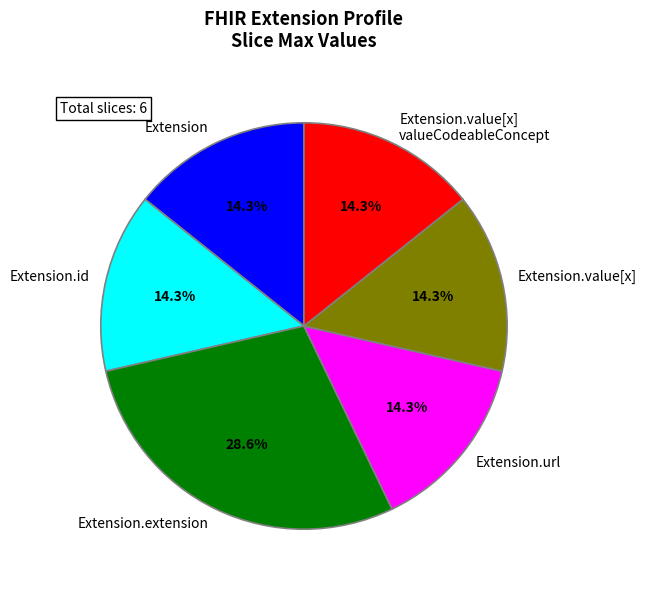

What is the largest slice in the pie chart?

Extension.extension